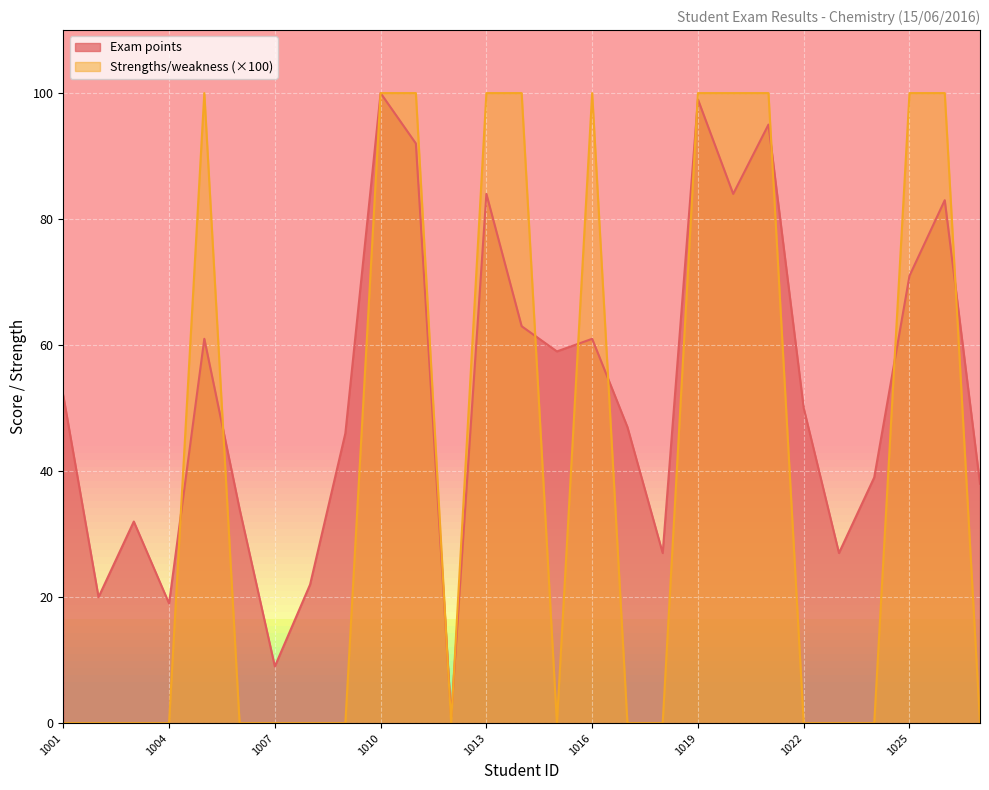

Count the number of categories in the chart.

27